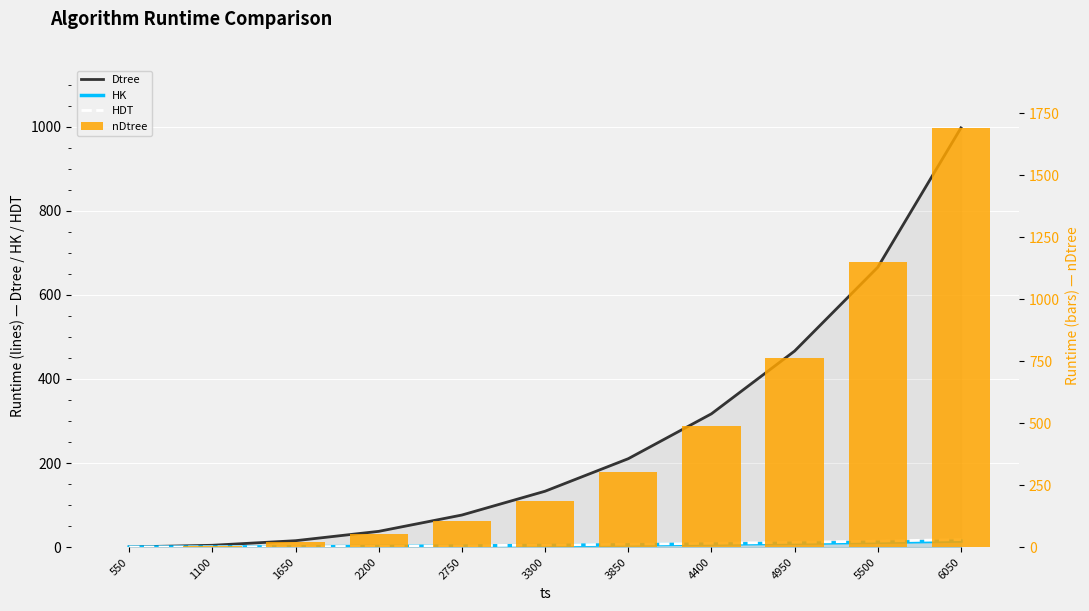

Is it true that HDT equals 0.3 at 1650?

False